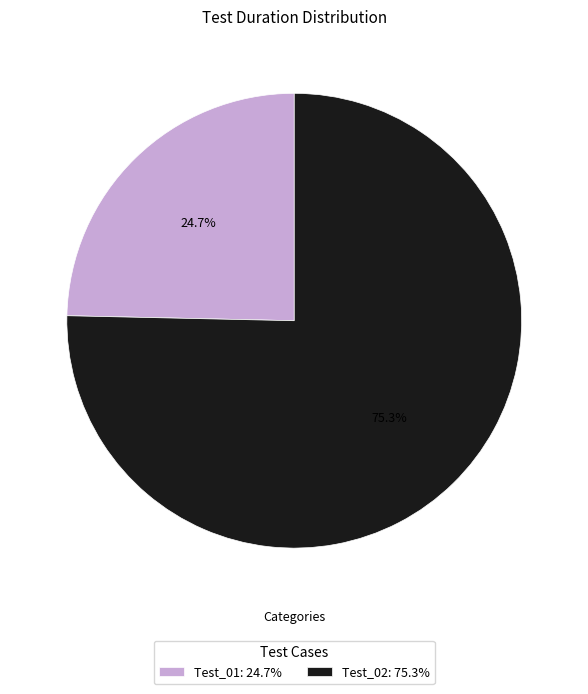

True or false: Test_02 accounts for 68% of the total.

False